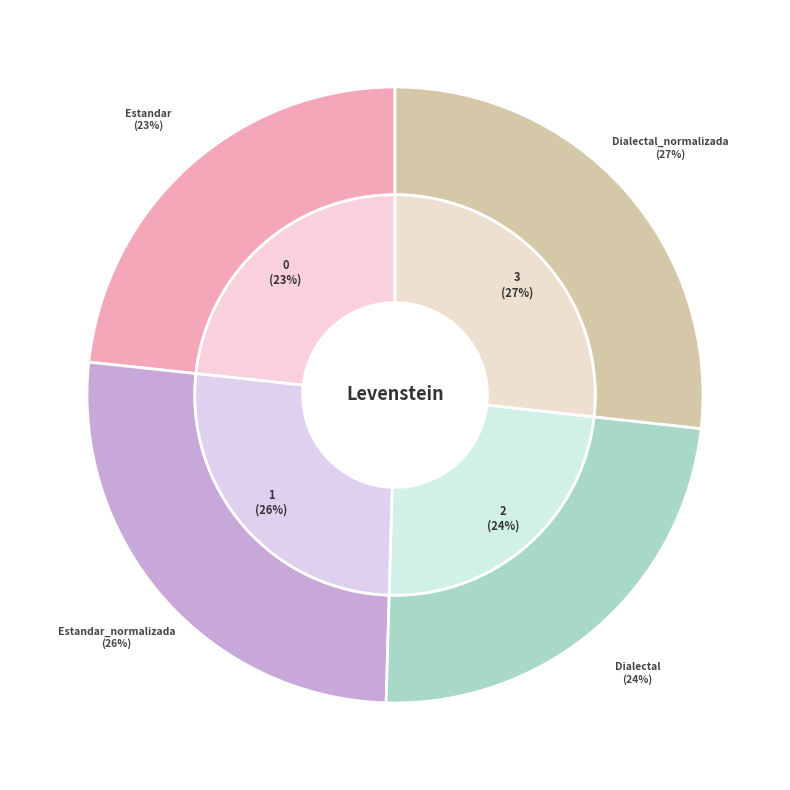

Do Estandar and Estandar_normalizada together represent more than half of the pie?

No